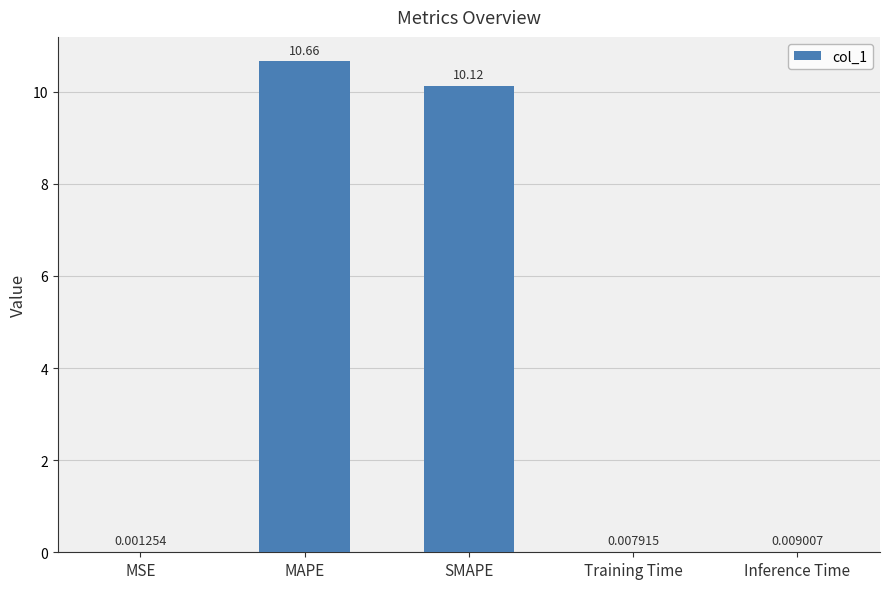

Which label corresponds to the largest value in the chart?

MAPE